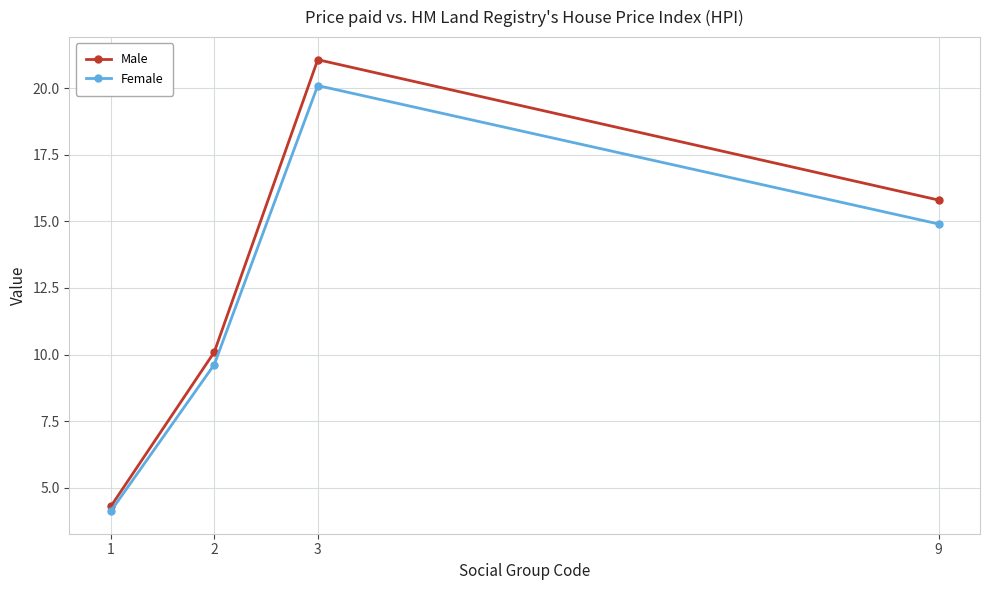

Rank the categories by Male value from lowest to highest.

1, 2, 9, 3